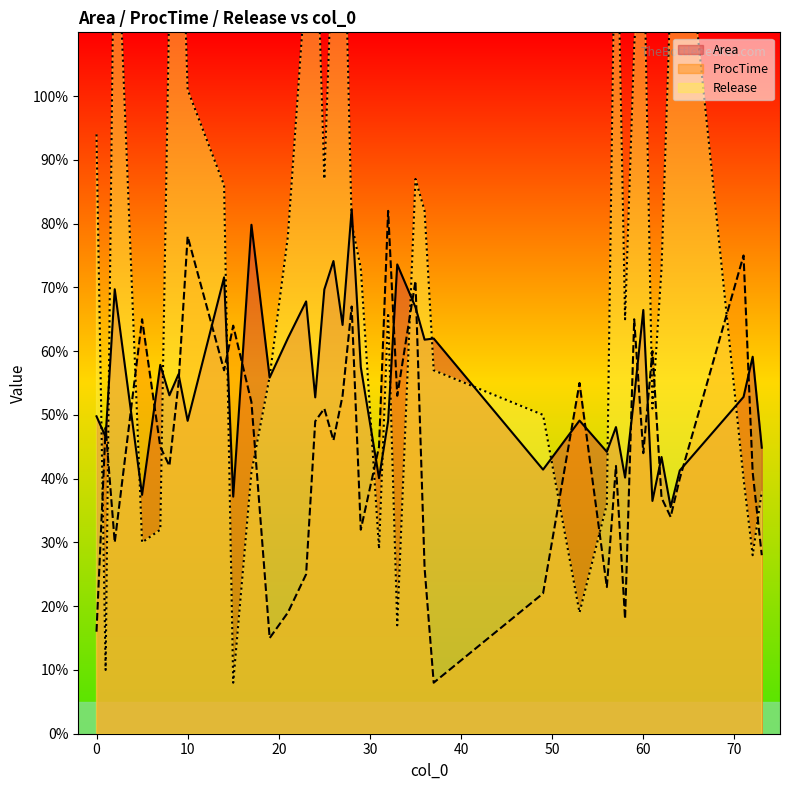

What is the minimum value for ProcTime?

8.0